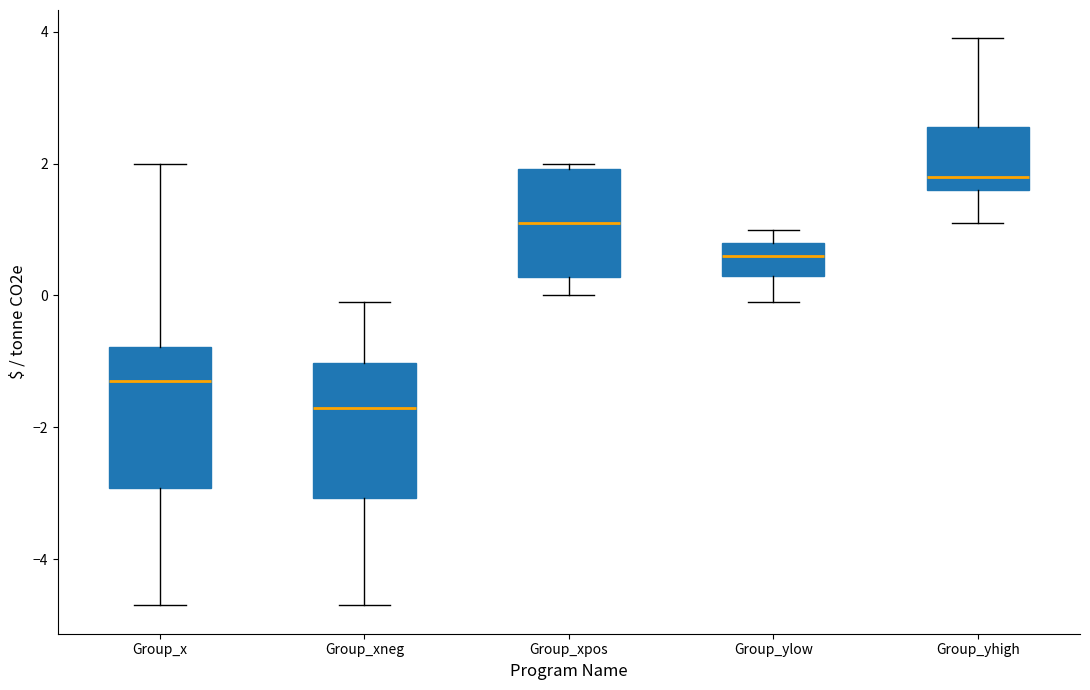

Which box has the lowest median line?

Group_xneg